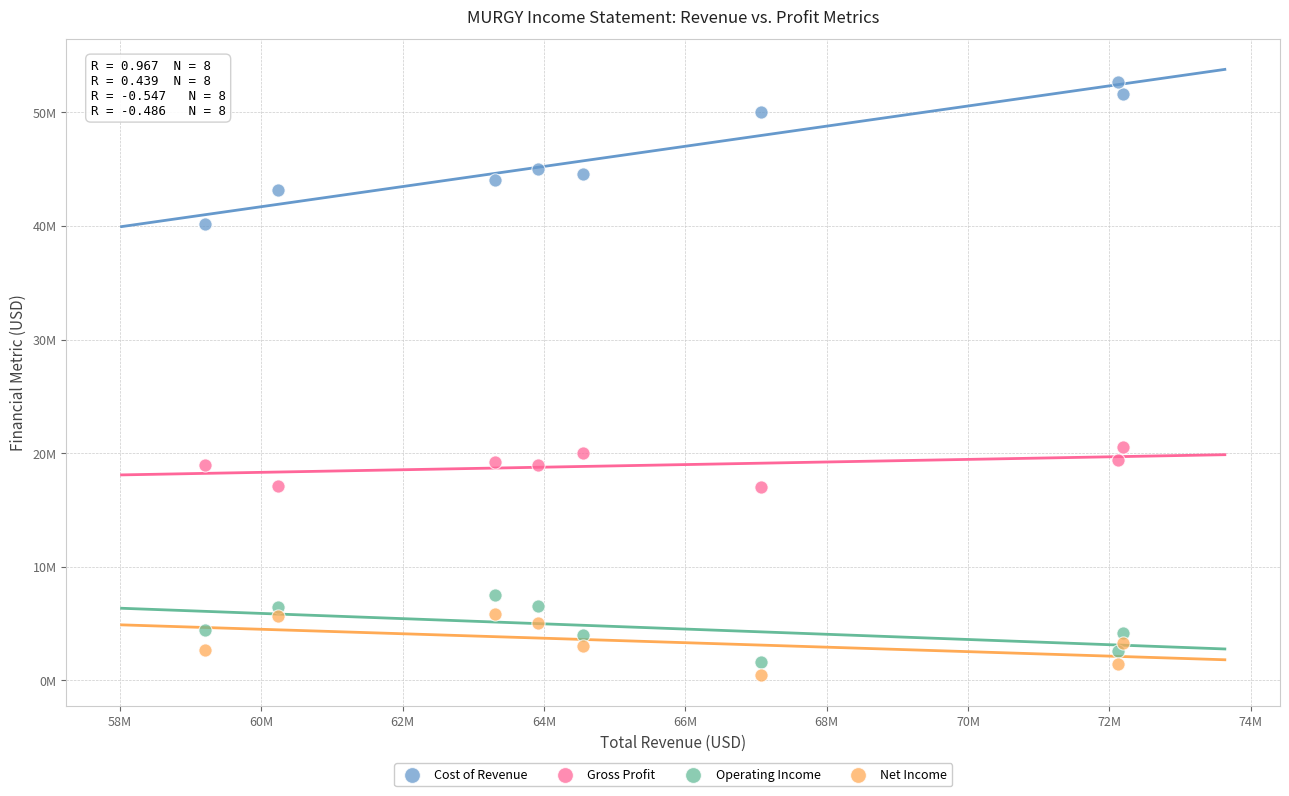

Which series reaches the minimum Y coordinate?

Net Income